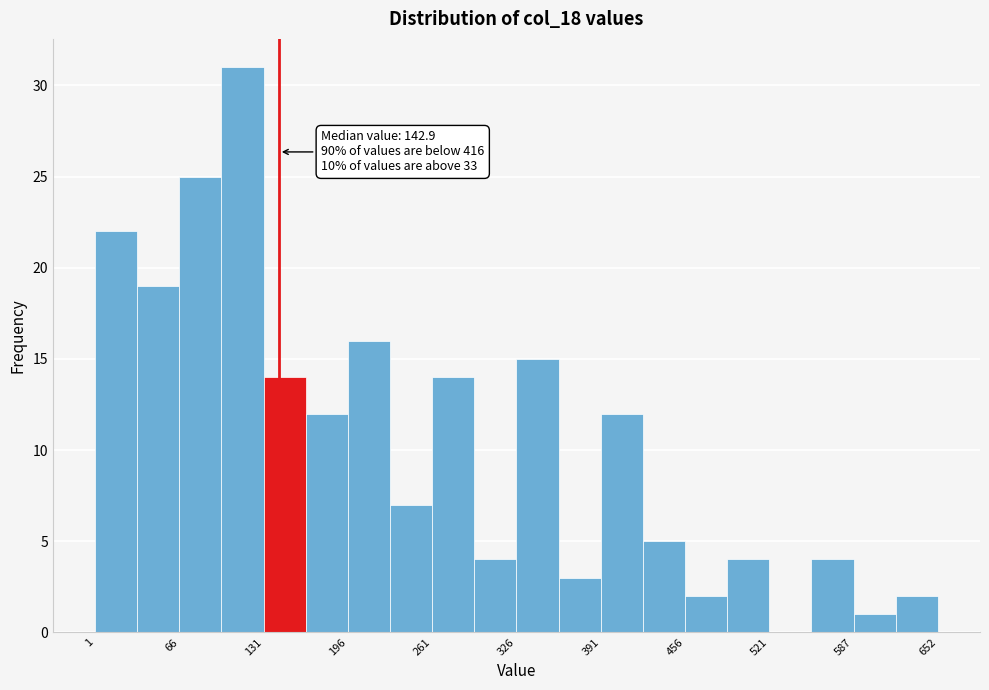

Around what value on the x-axis is the tallest bar? Give the approximate position of its centre, as read against the axis.

110